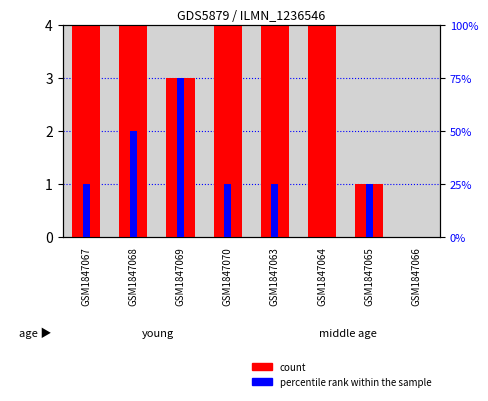

Which label corresponds to the largest value in the chart?

GSM1847067